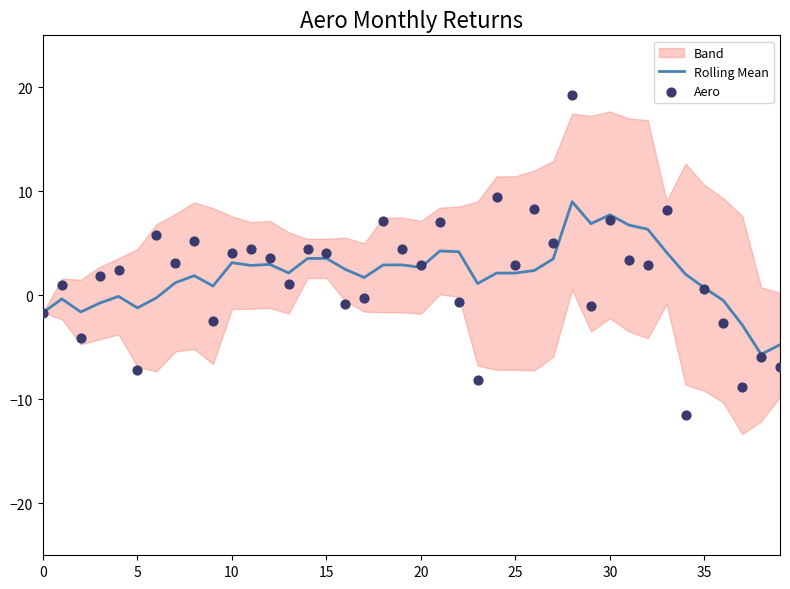

The value of Rolling Mean at 0 is -1.7. True or false?

True